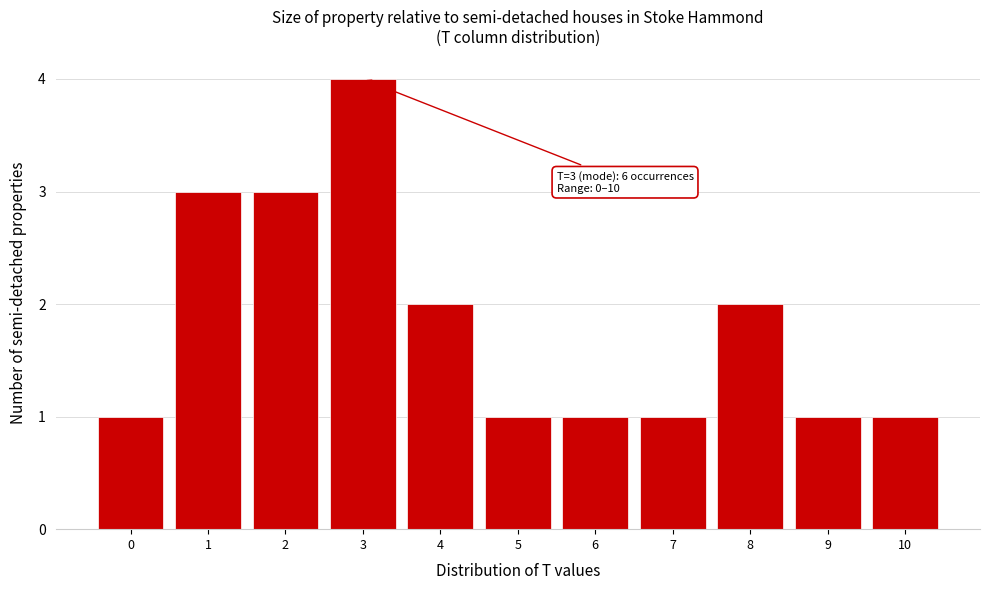

Over which range of the x-axis is the bar tallest?

2.5 to 3.5